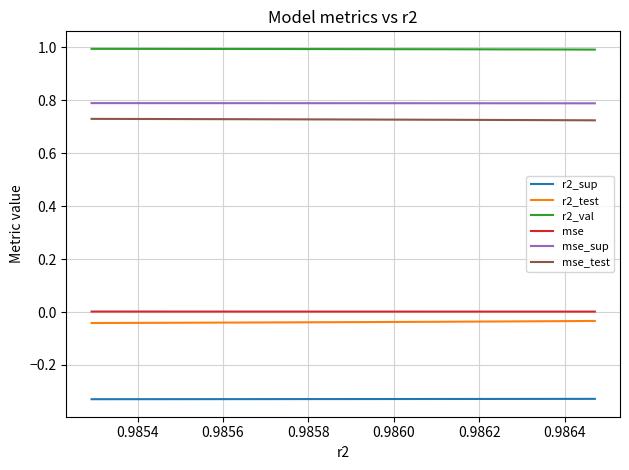

Is the value of mse_test at 0.9856 greater than the value of r2_sup at 8?

Yes